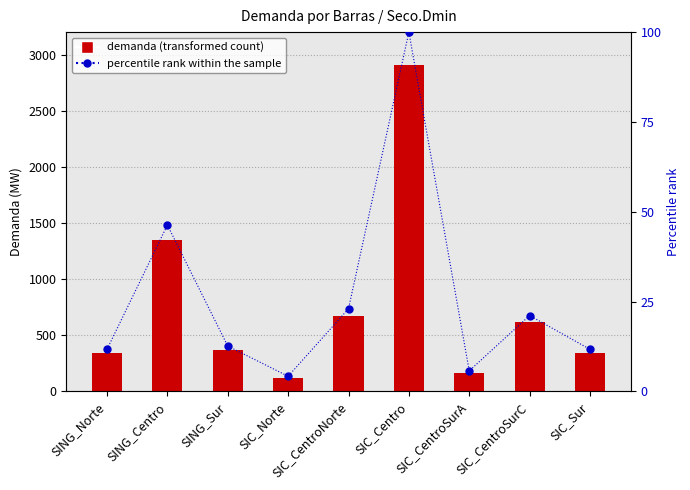

What is the average value of the demanda series?

764.2